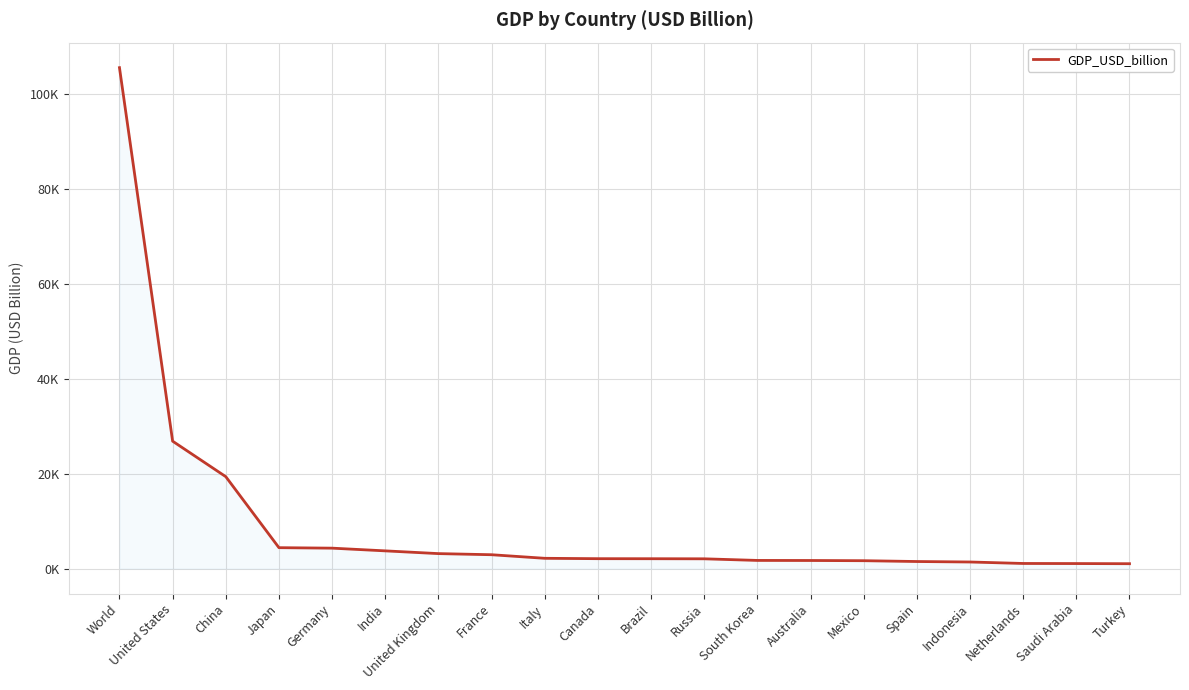

Between Italy and United States, which is larger?

United States